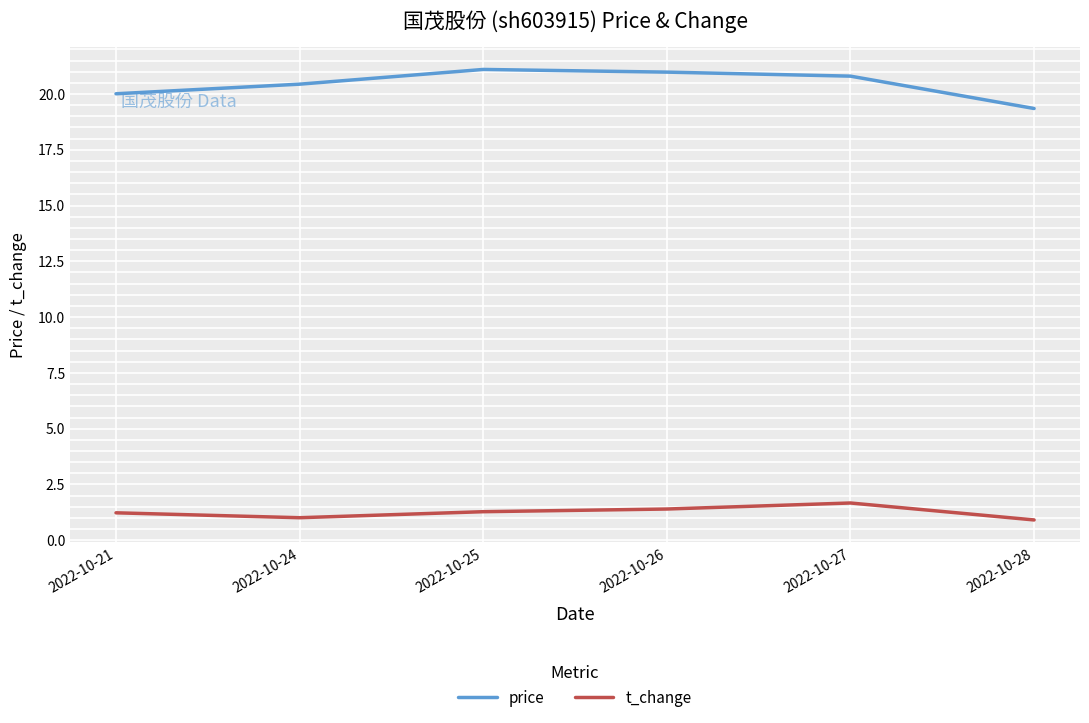

Is the value of price at 2022-10-27 greater than the value of t_change at 2022-10-25?

Yes